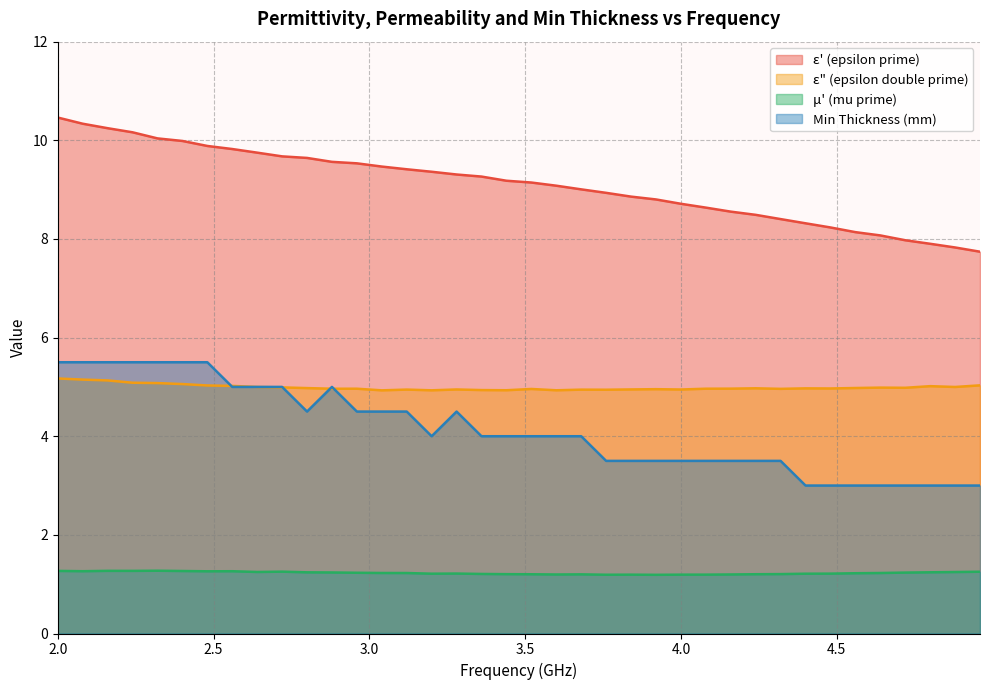

Reading left to right, transcribe all the data shown in this chart.

epsilon_prime: 10.5	10.3	10.2	10.2	10.0	10.0	9.9	9.8	9.7	9.7	9.6	9.6	9.5	9.5	9.4	9.4	9.3	9.3	9.2	9.1	9.1	9.0	8.9	8.9	8.8	8.7	8.6	8.6	8.5	8.4	8.3	8.2	8.1	8.1	8.0	7.9	7.8	7.7
epsilon_double_prime: 5.2	5.1	5.1	5.1	5.1	5.1	5.0	5.0	5.0	5.0	5.0	5.0	5.0	4.9	4.9	4.9	4.9	4.9	4.9	5.0	4.9	4.9	4.9	4.9	5.0	4.9	5.0	5.0	5.0	5.0	5.0	5.0	5.0	5.0	5.0	5.0	5.0	5.0
mu_prime: 1.3	1.3	1.3	1.3	1.3	1.3	1.3	1.3	1.2	1.3	1.2	1.2	1.2	1.2	1.2	1.2	1.2	1.2	1.2	1.2	1.2	1.2	1.2	1.2	1.2	1.2	1.2	1.2	1.2	1.2	1.2	1.2	1.2	1.2	1.2	1.2	1.2	1.3
min_thickness: 5.5	5.5	5.5	5.5	5.5	5.5	5.5	5.0	5.0	5.0	4.5	5.0	4.5	4.5	4.5	4.0	4.5	4.0	4.0	4.0	4.0	4.0	3.5	3.5	3.5	3.5	3.5	3.5	3.5	3.5	3.0	3.0	3.0	3.0	3.0	3.0	3.0	3.0